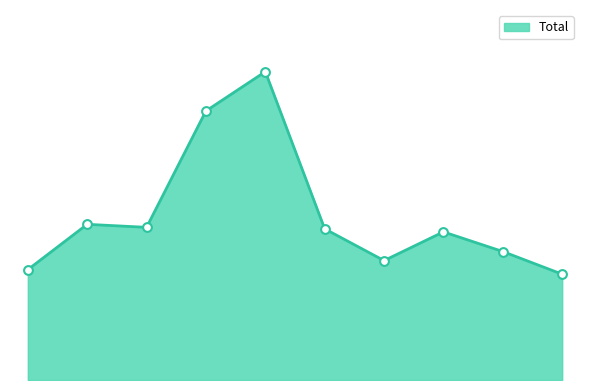

Does the chart have visible grid lines?

No